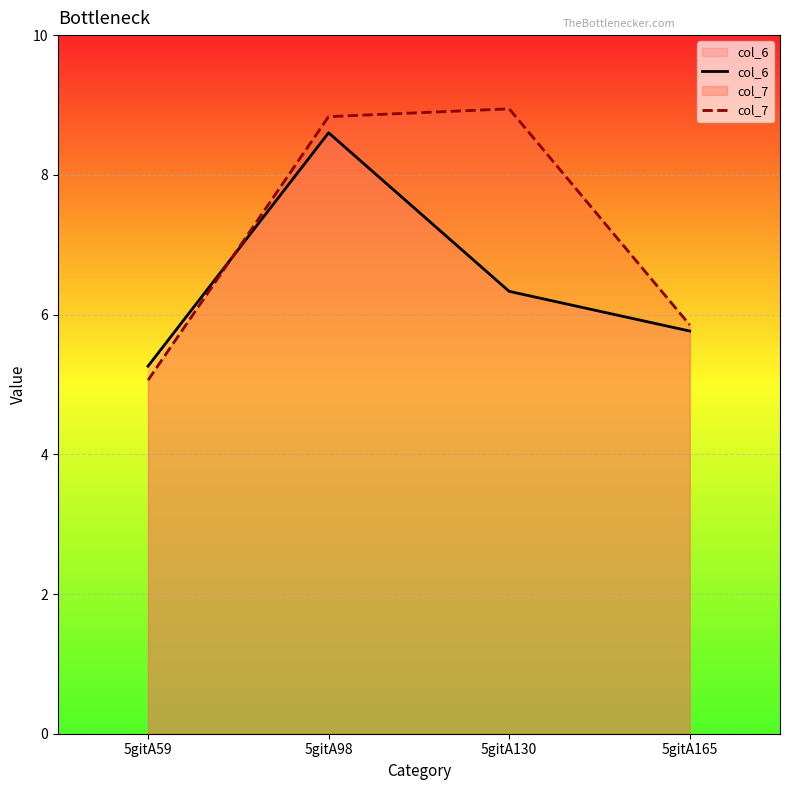

Which series ends up on top after the final intersection of col_7 and col_6?

col_7